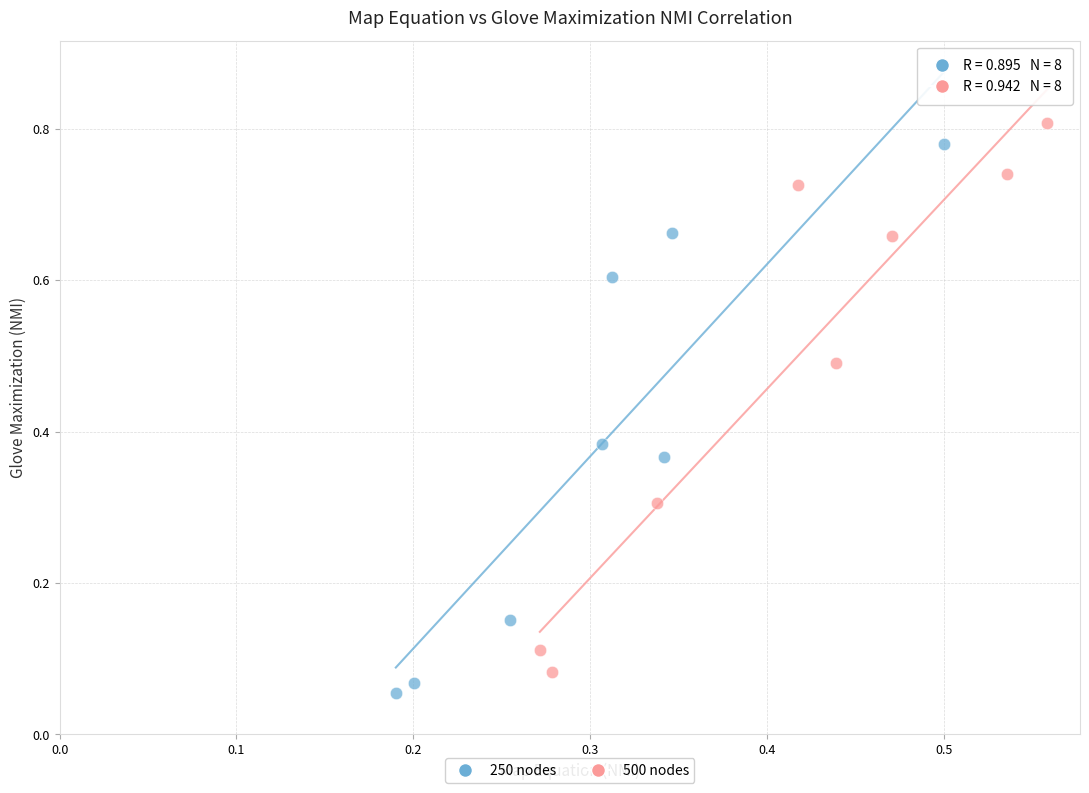

Which series has the widest spread of Y values?

250 nodes